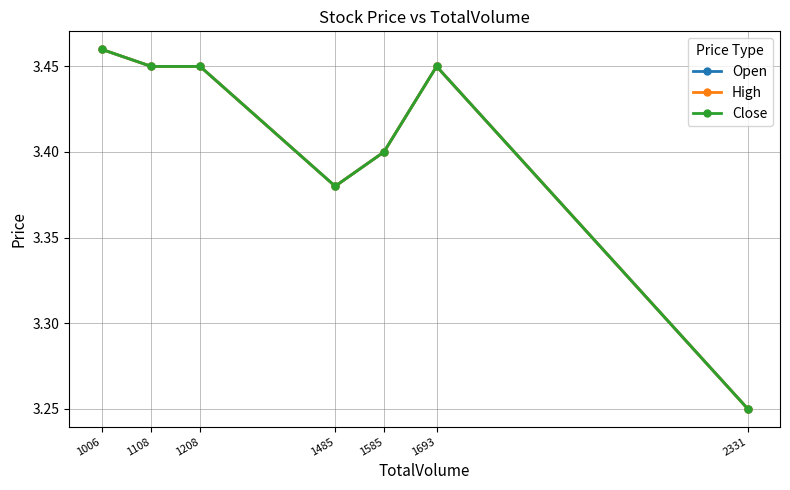

At which category is the sum across all series the highest?

1006